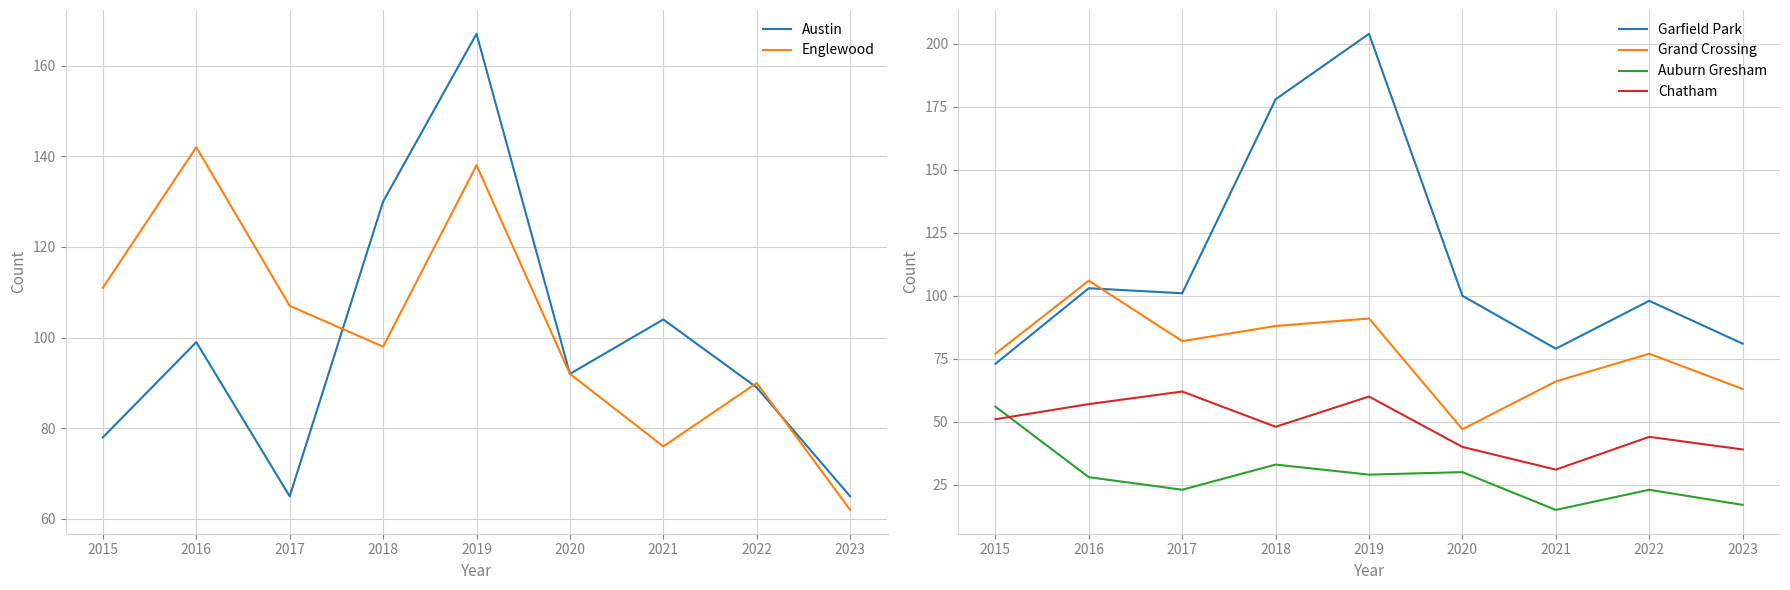

Which series changed the most between 2021 and 2023?

Austin